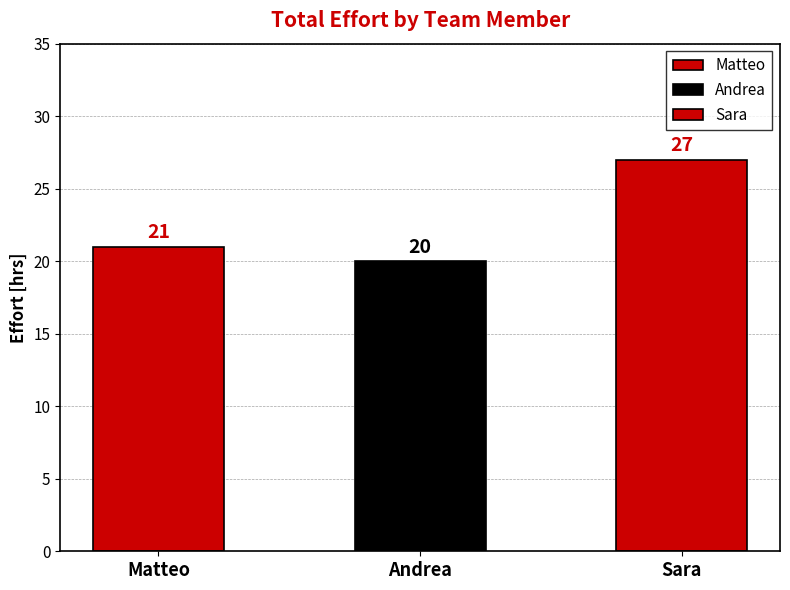

What is the difference between the second highest and minimum values?

1